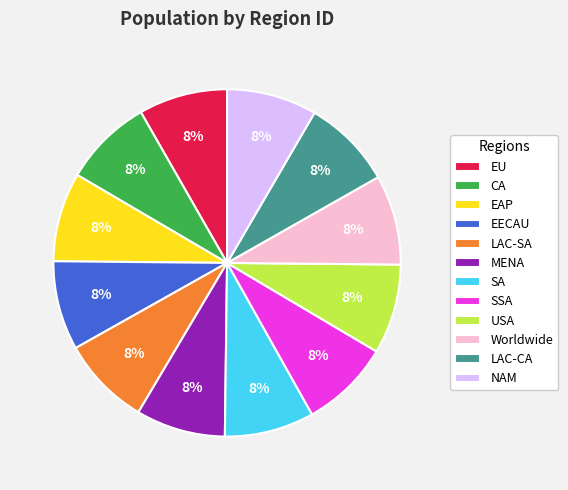

Count the number of slices in the pie.

12